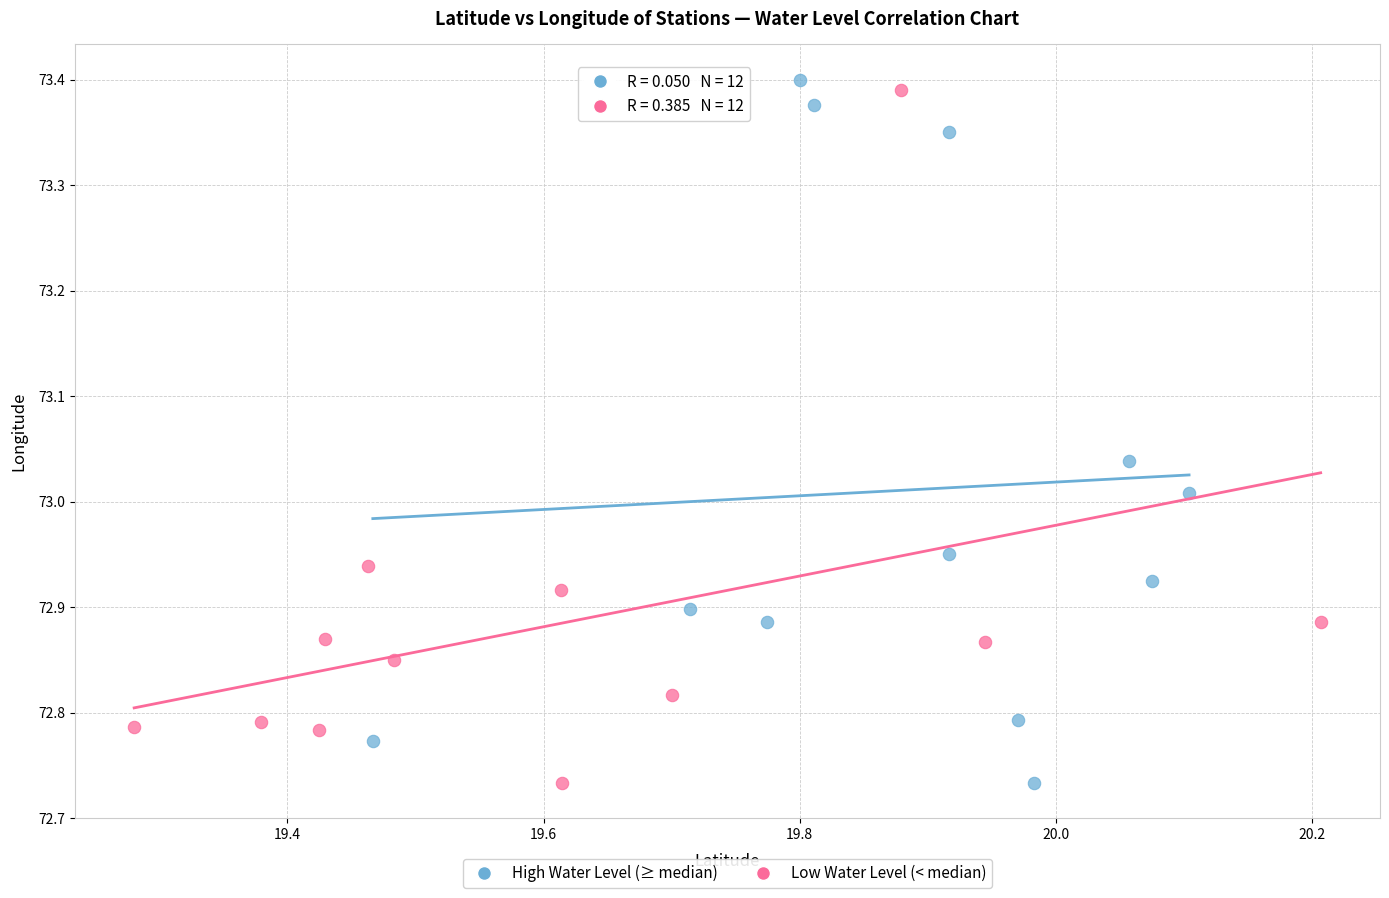

What are all the series names shown in the legend?

High Water Level (≥ median), Low Water Level (< median)